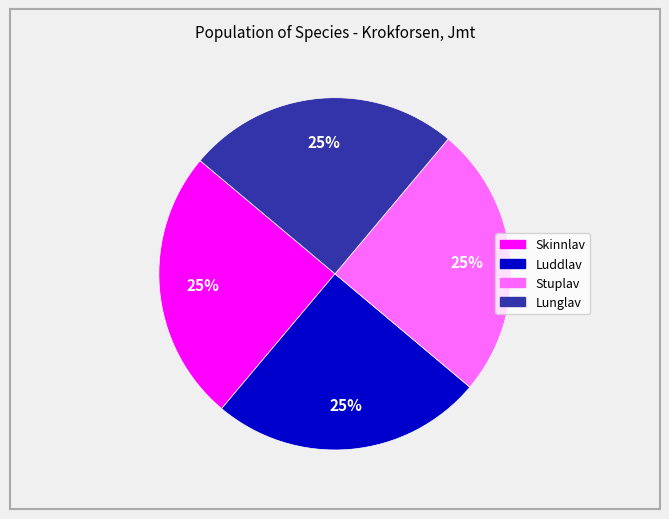

Count the number of slices in the pie.

4